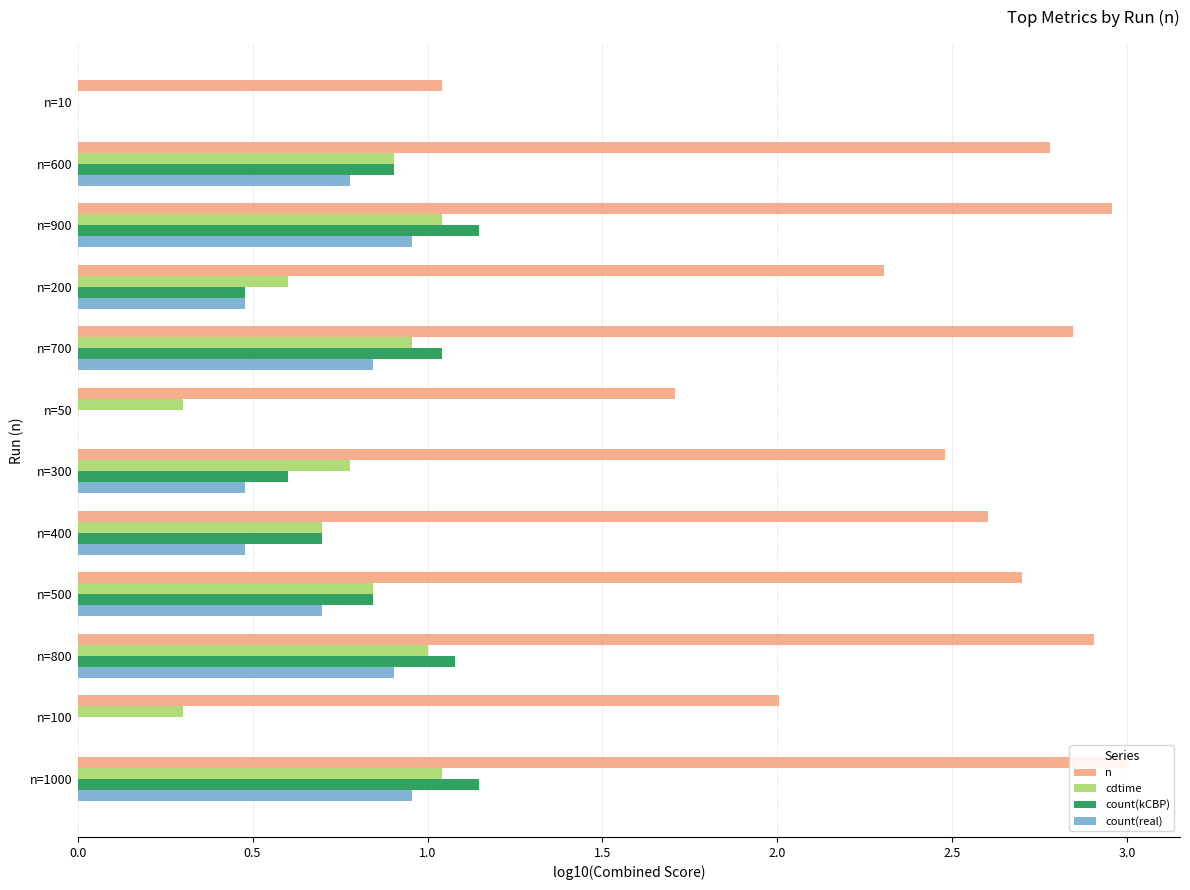

How many groups of bars are there?

12